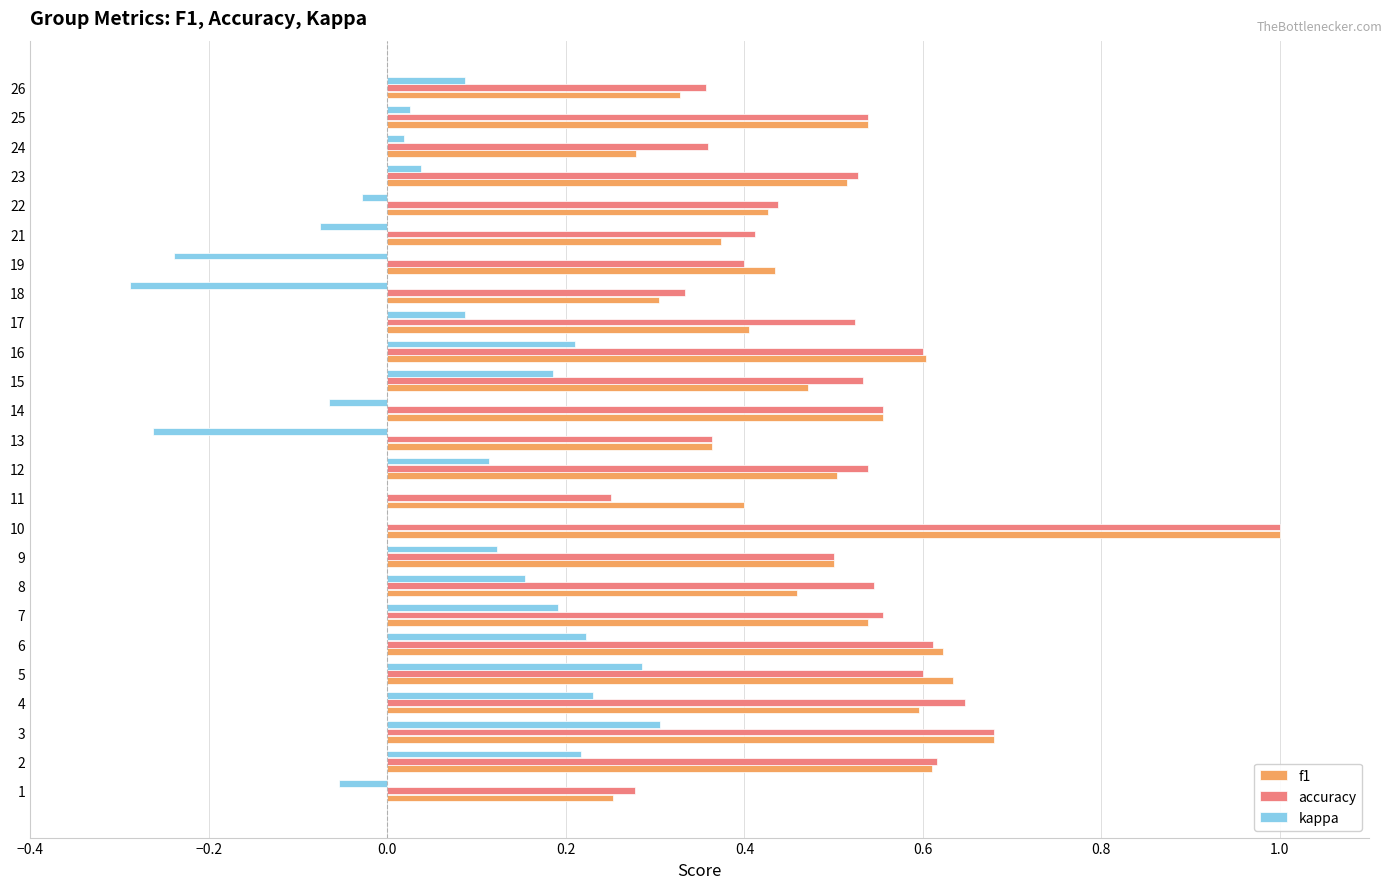

Is the value of kappa at 3 greater than the value of f1 at 9?

No